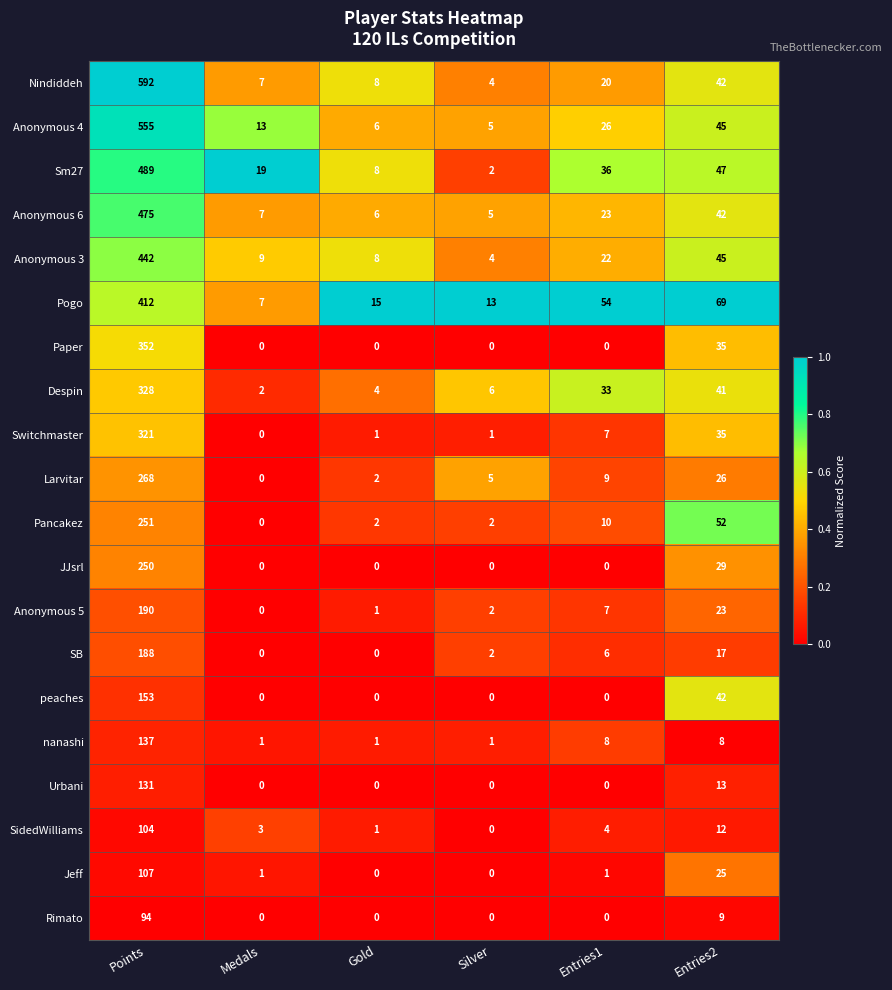

Which label corresponds to the largest value in the chart?

Points